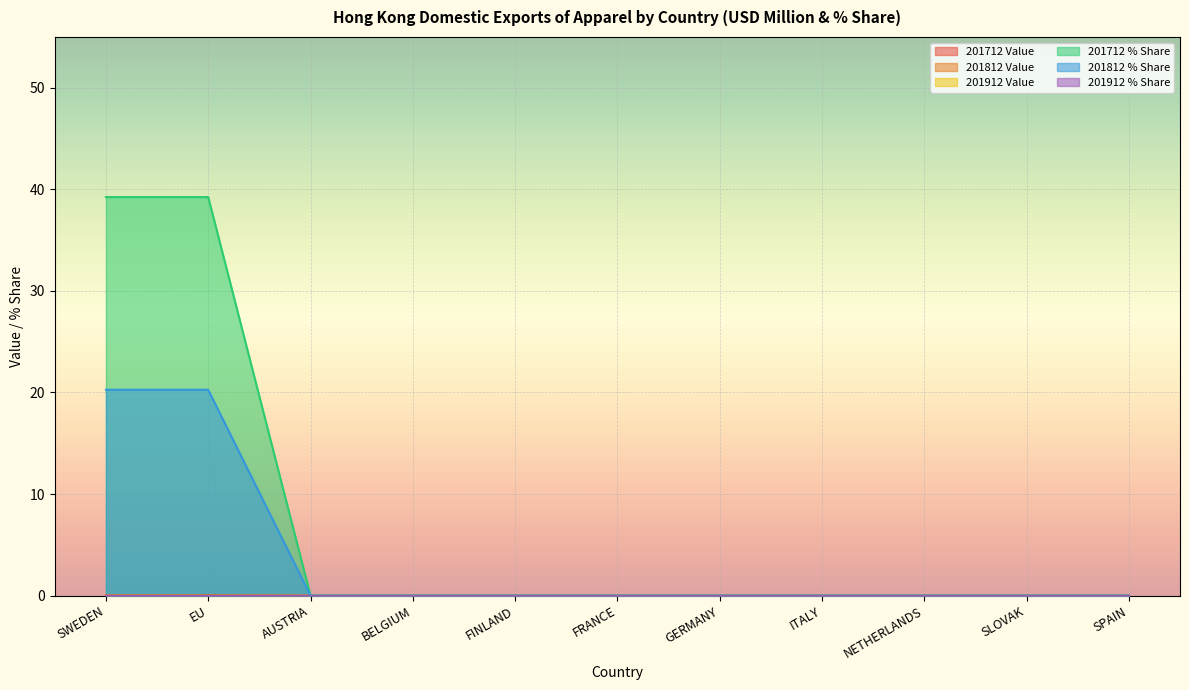

The value of 201812 % Share at NETHERLANDS is 10.6. True or false?

False